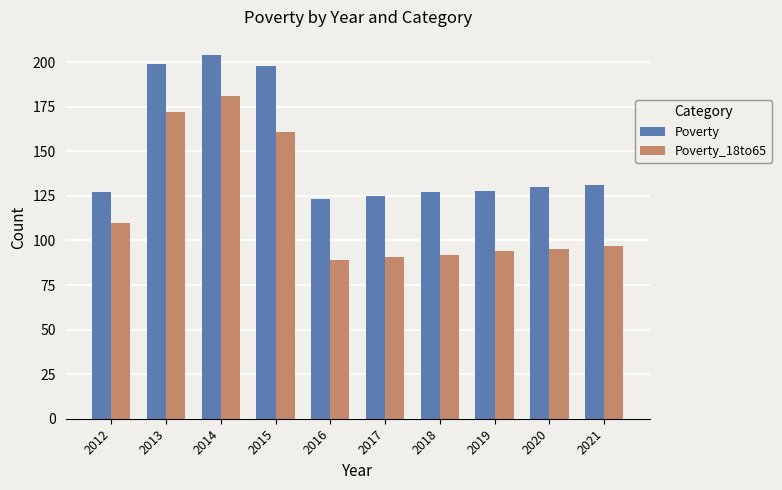

At 2018, list the series in order from smallest to largest.

Poverty_18to65, Poverty